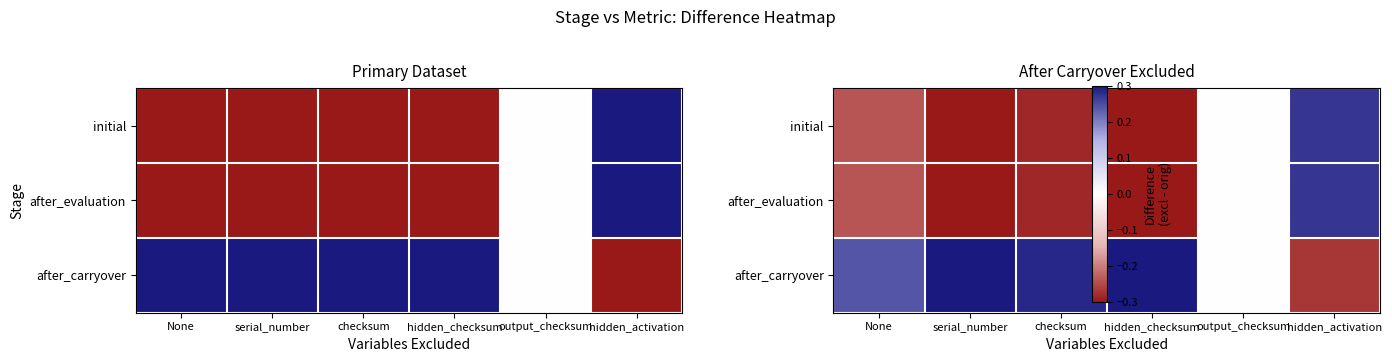

What is the label of the 6th point from the right?

None